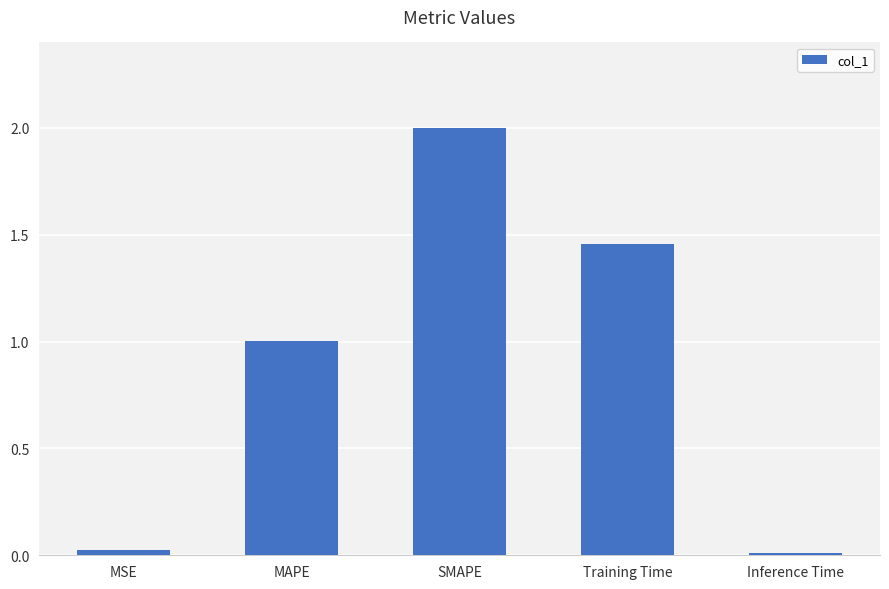

At which category does the chart reach its peak across all series?

SMAPE